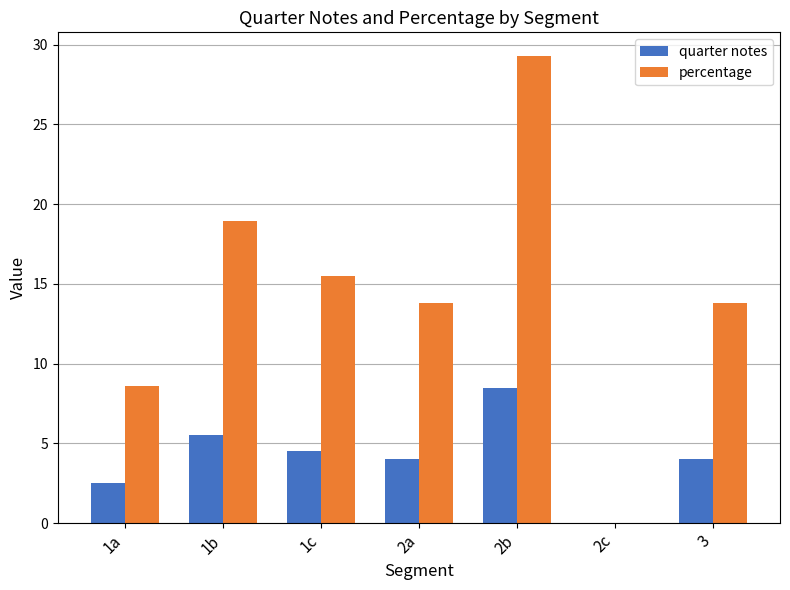

What is the greatest value displayed?

29.3